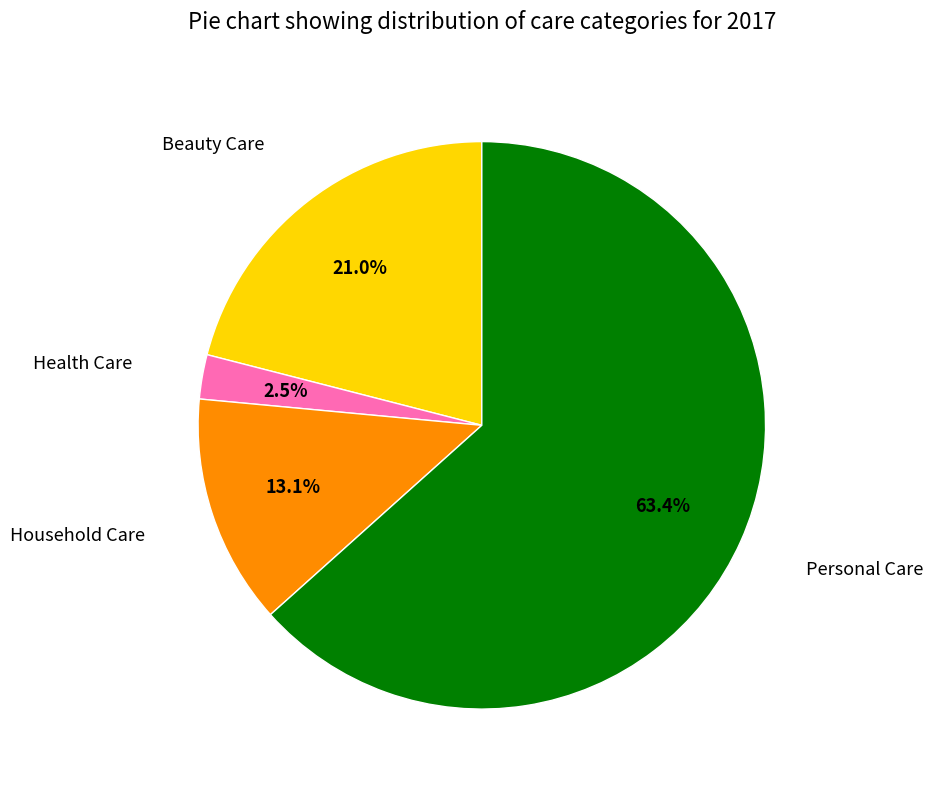

Is there any slice that represents more than half of the pie?

Yes